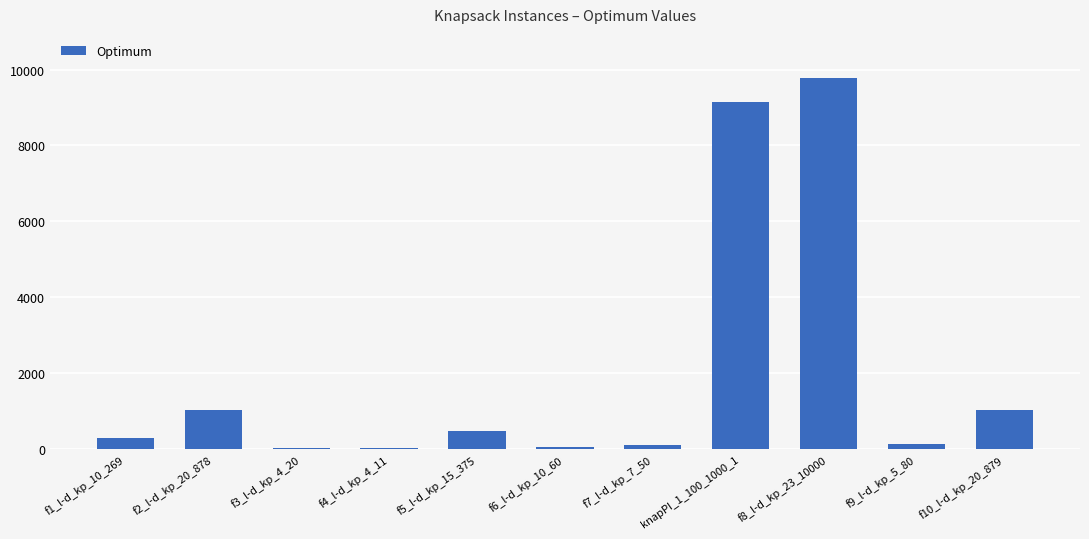

How many data points does each series have?

11